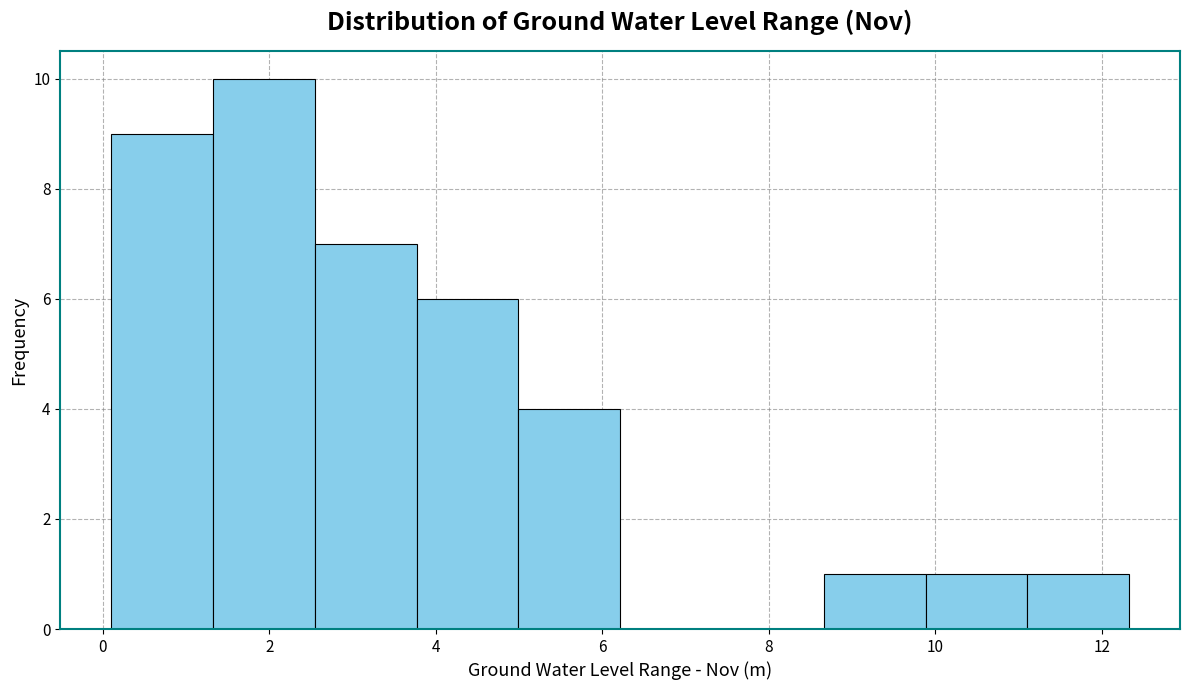

Reading left to right, transcribe this chart: for each bar, give the range it covers on the x-axis and its height. Neither the bar edges nor the heights are printed on the chart, so give them approximately, as read against the axes.

0.2 to 1.4: 9
1.4 to 2.6: 10
2.6 to 3.8: 7
3.8 to 5.0: 6
5.0 to 6.2: 4
6.2 to 7.4: 0
7.4 to 8.6: 0
8.6 to 9.8: 1
9.8 to 11.2: 1
11.2 to 12.4: 1